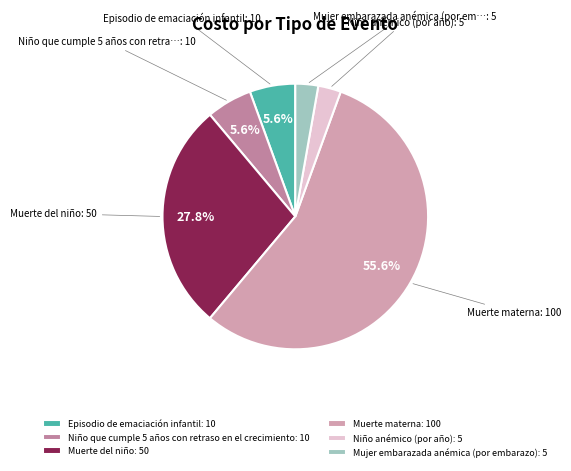

What is the smallest slice in the pie chart?

Niño anémico (por año)